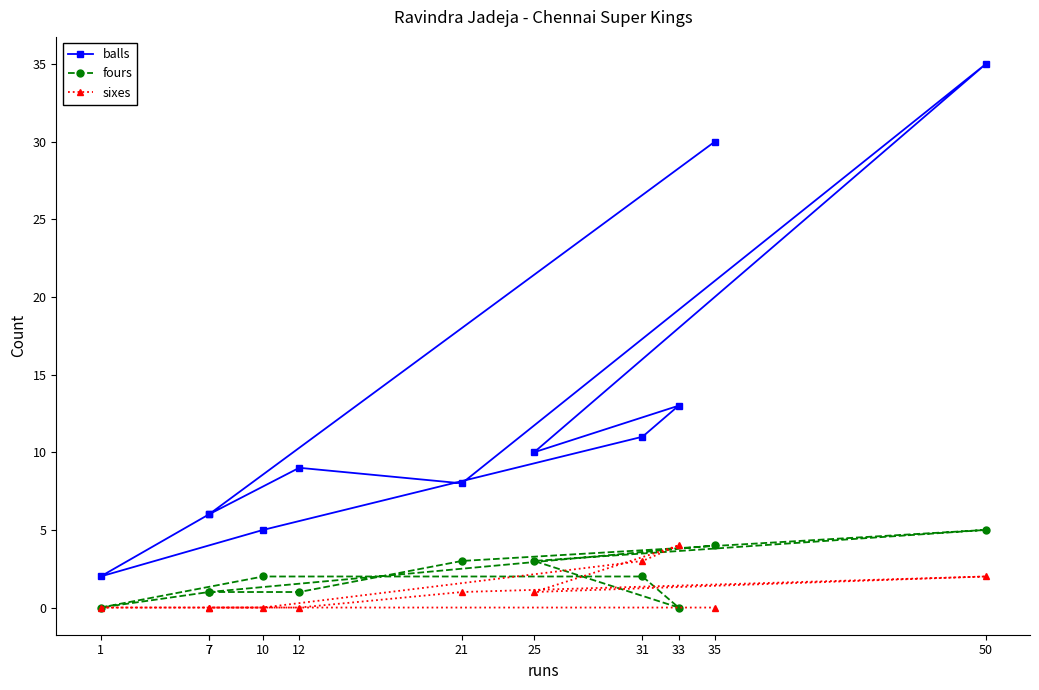

True or false: balls and sixes cross at least once.

False